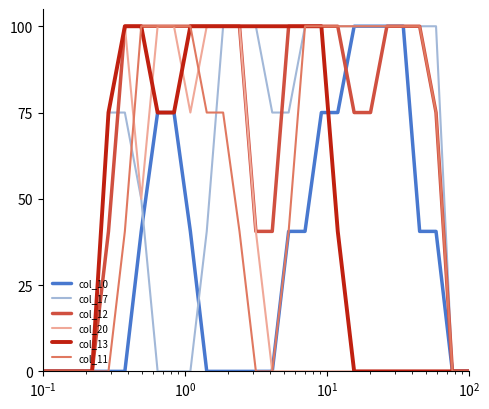

What is the greatest value displayed?

100.0